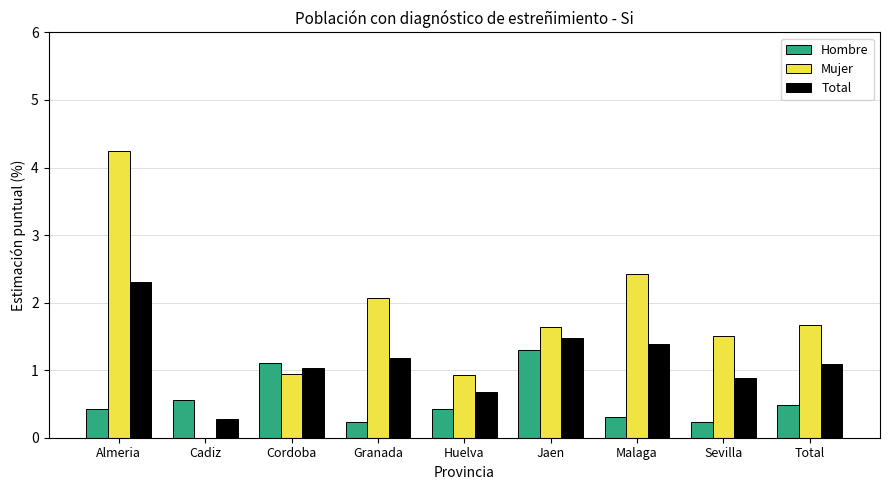

Which category has the highest value in the Mujer series?

Almeria